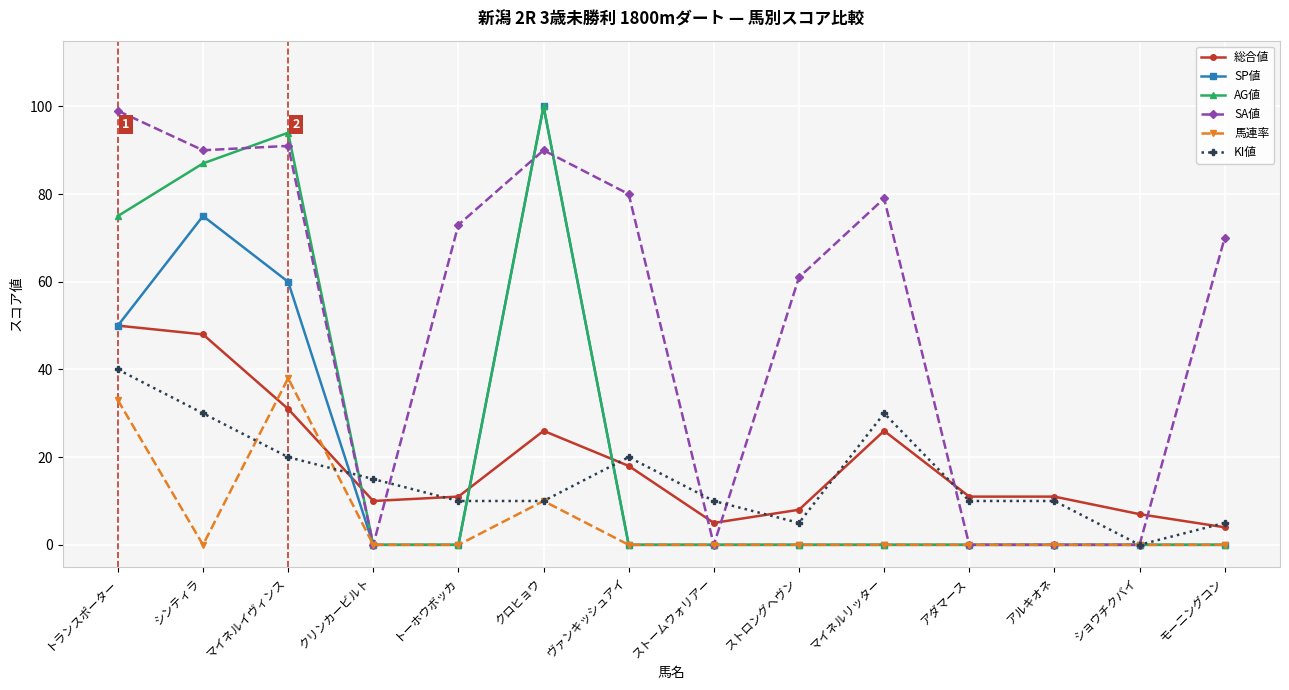

Which category has the highest value in the AG値 series?

クロヒョウ